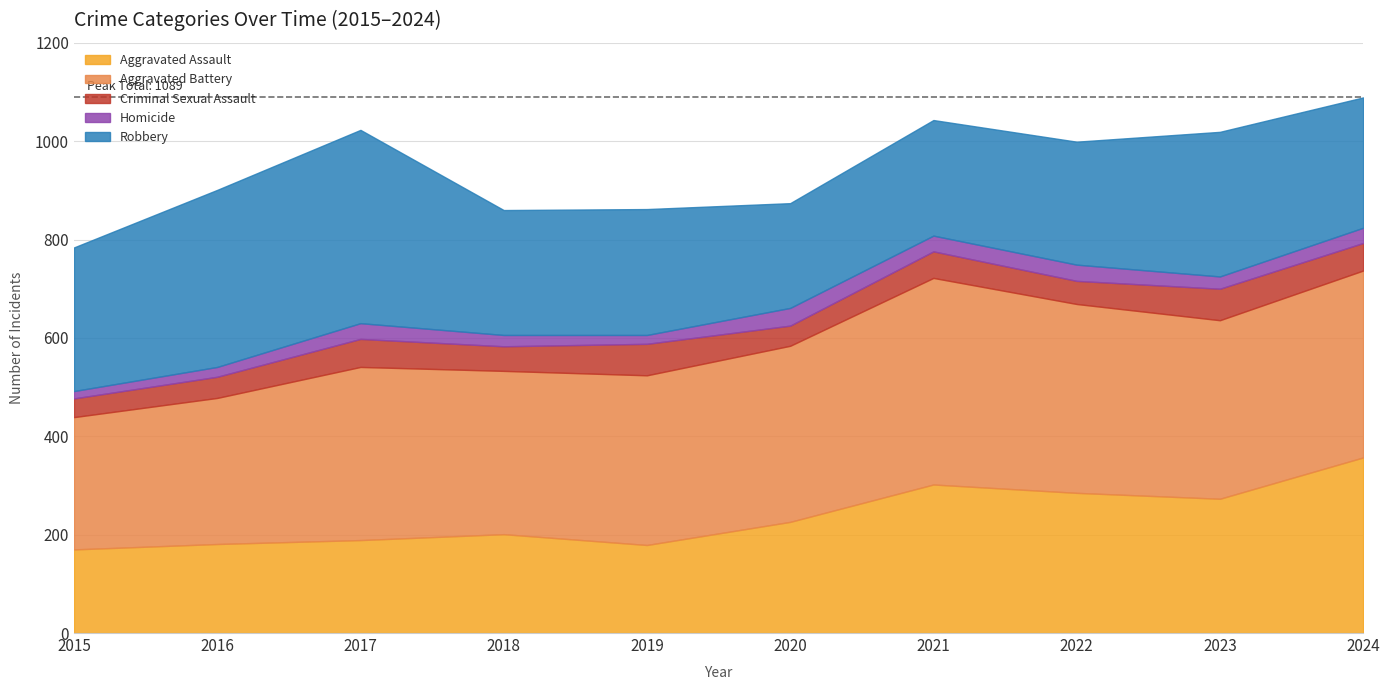

At which category does Robbery reach its first local valley?

2018